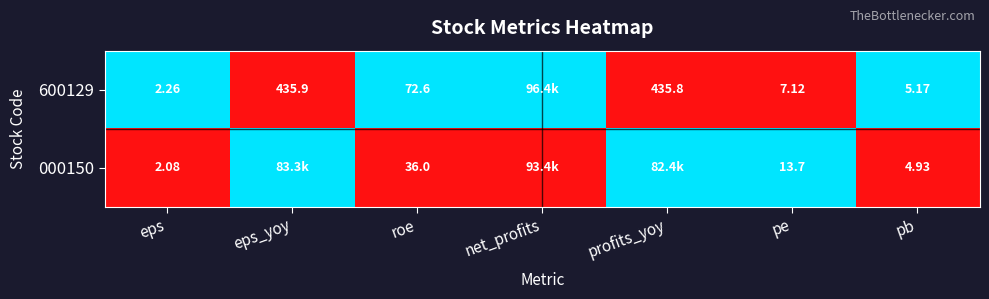

Is the value of 000150 at pe greater than the value of 600129 at pe?

Yes